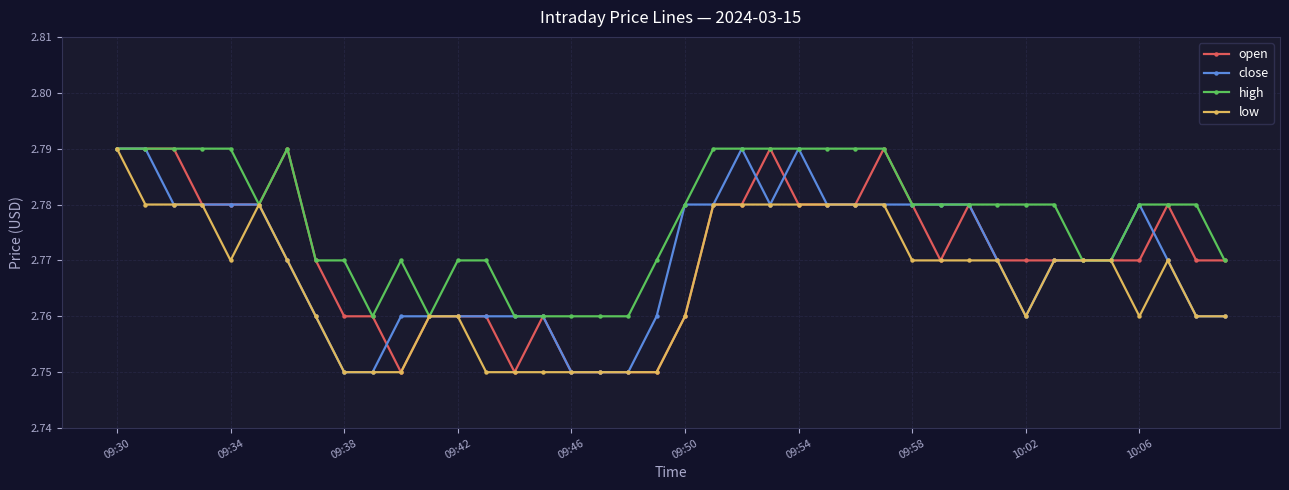

At how many categories does at least one series exceed 2?

40